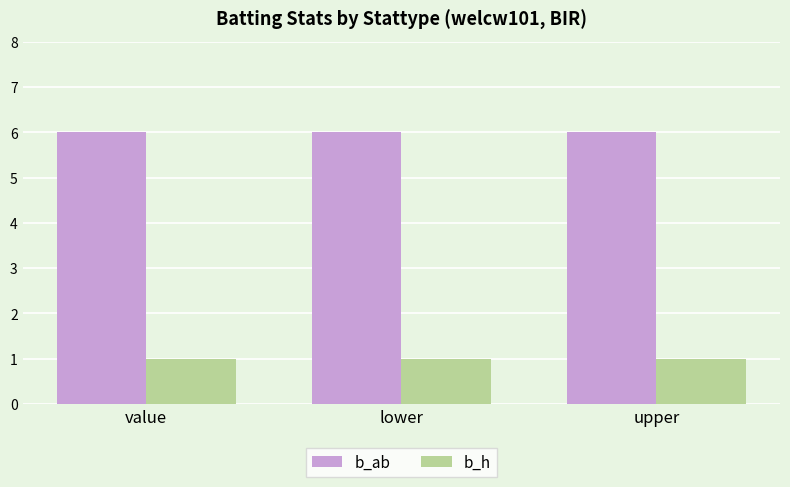

What is the minimum value shown in the chart?

1